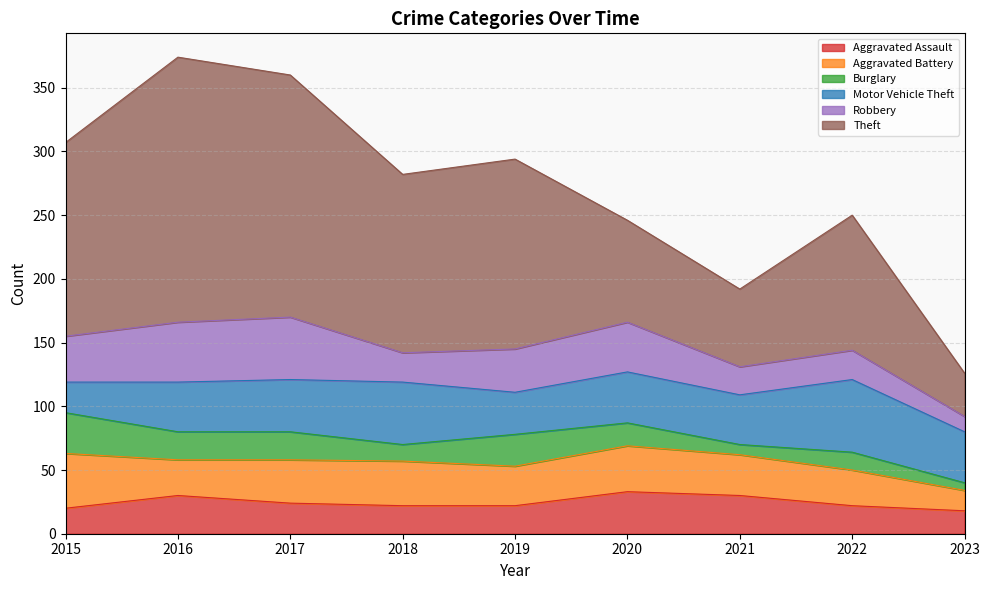

Is it true that Burglary equals 4 at 2023?

False